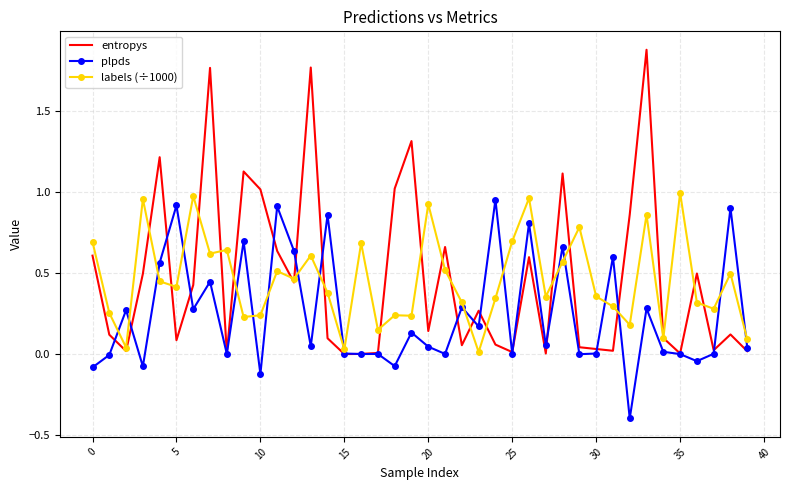

Which series has the largest range (max minus min)?

entropys